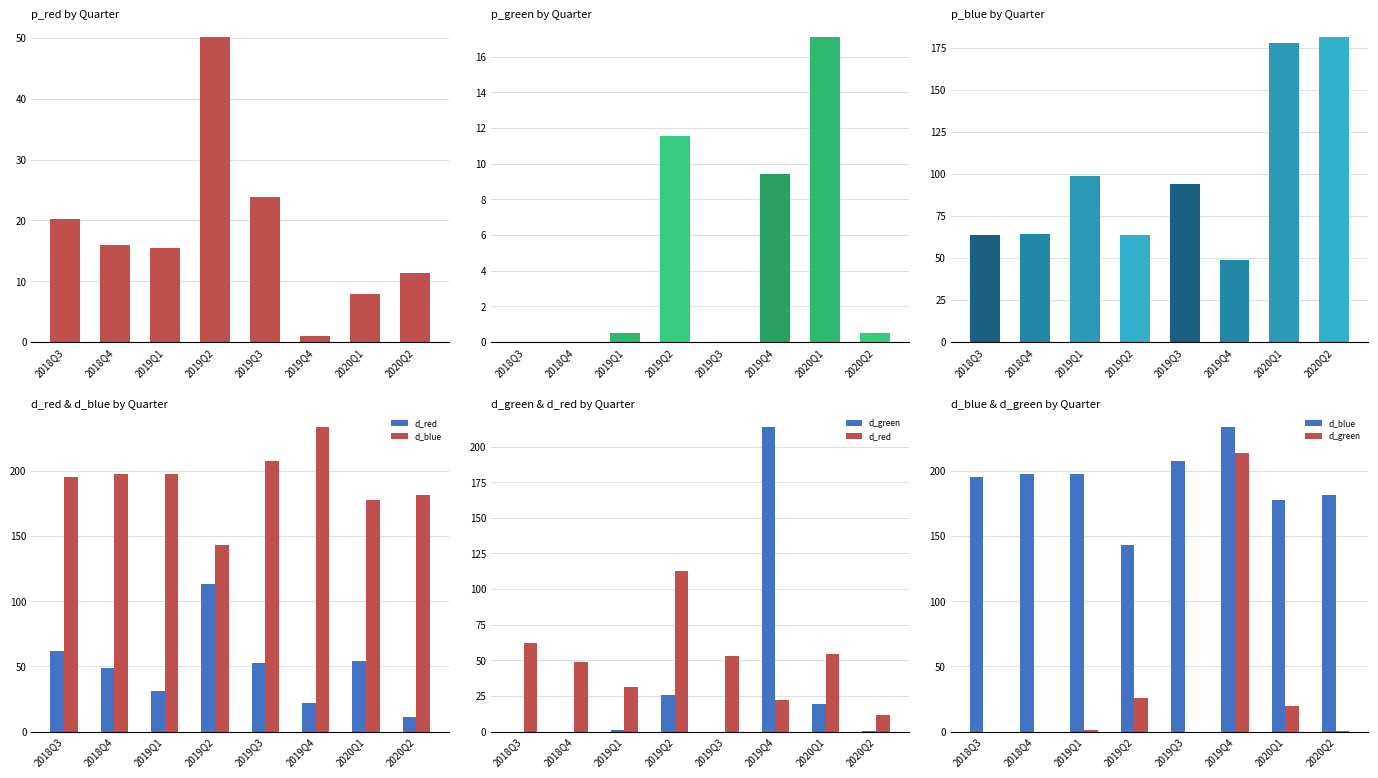

Rank the series at 2018Q3 from highest to lowest value.

d_blue, d_red, p_red, d_green